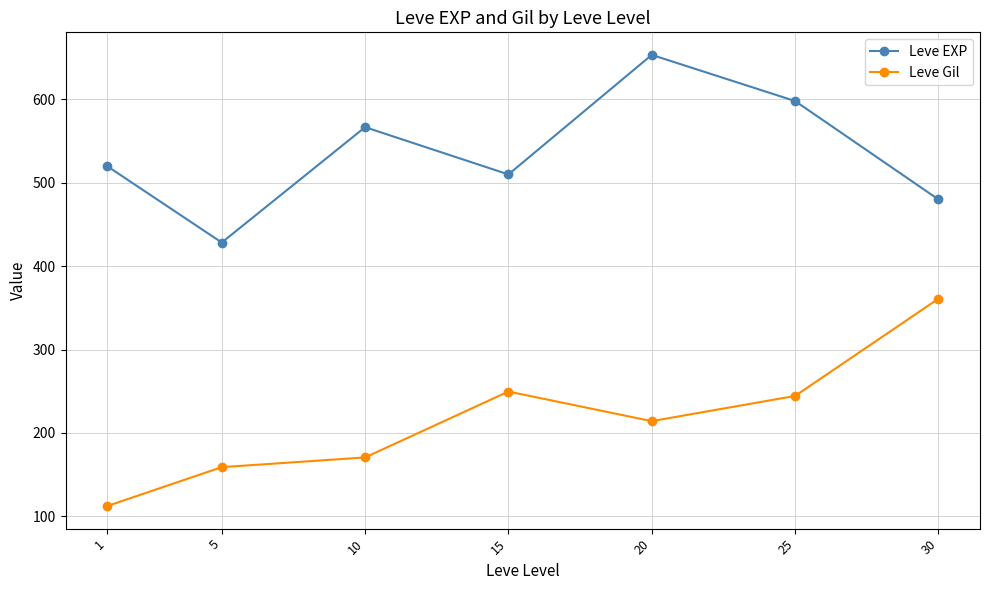

What is the approximate value of Leve EXP at 1?

520.0